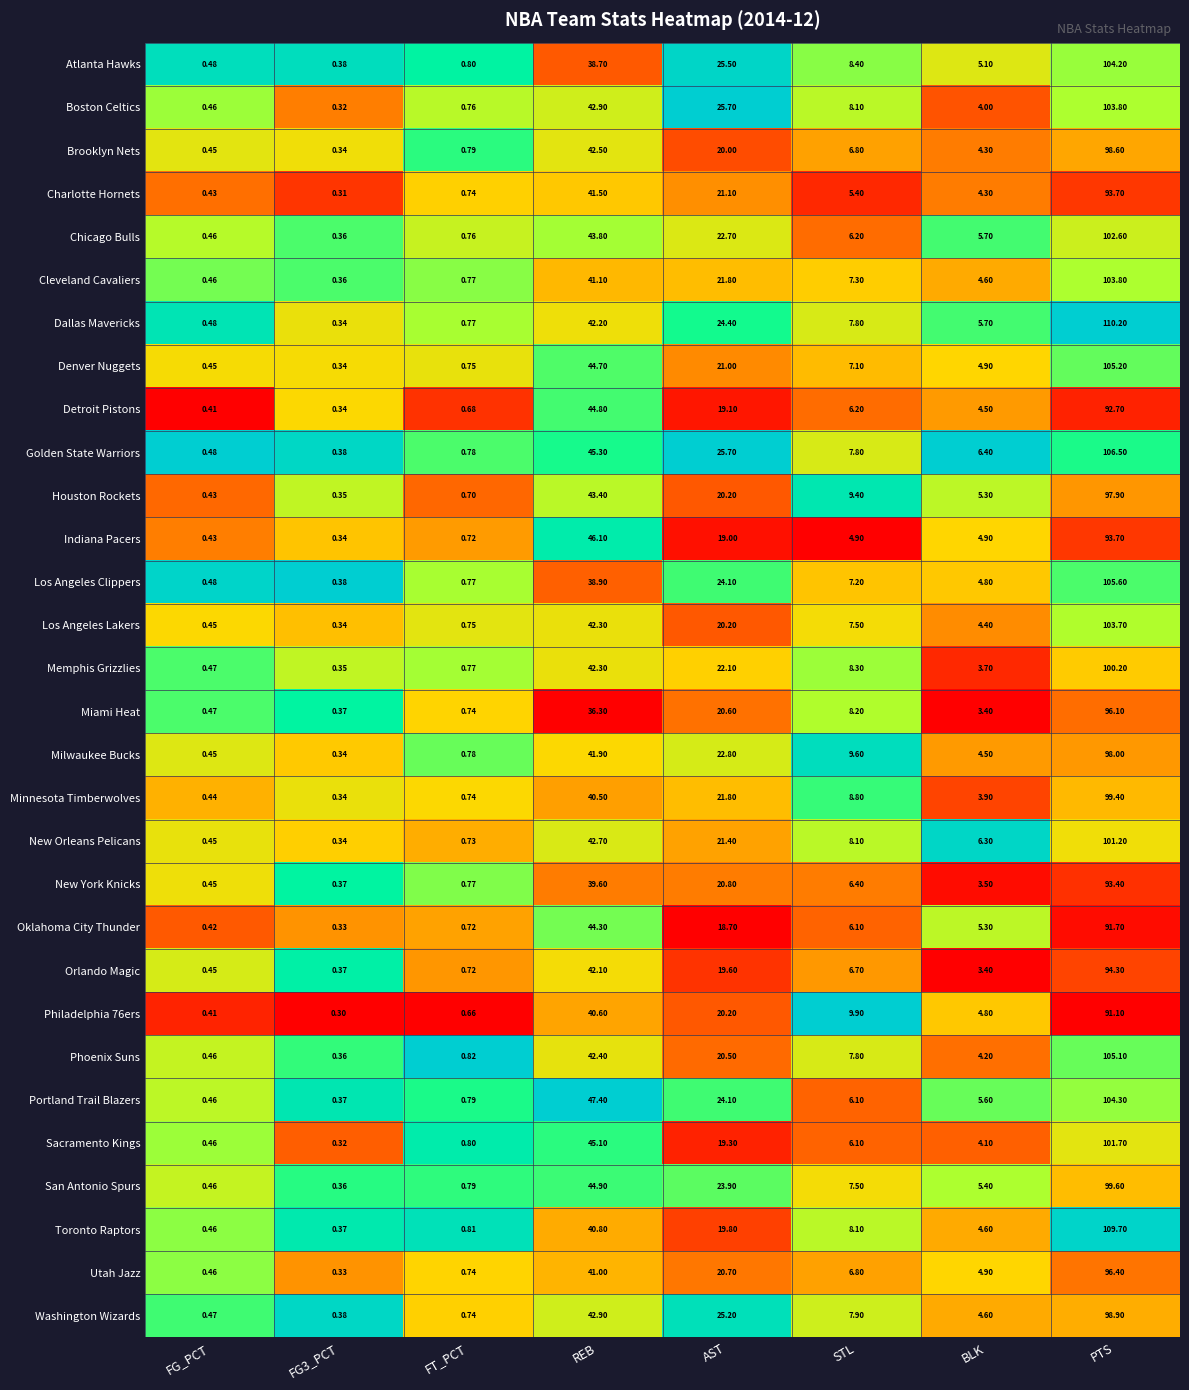

Where is Memphis Grizzlies nearest to the value 50?

REB